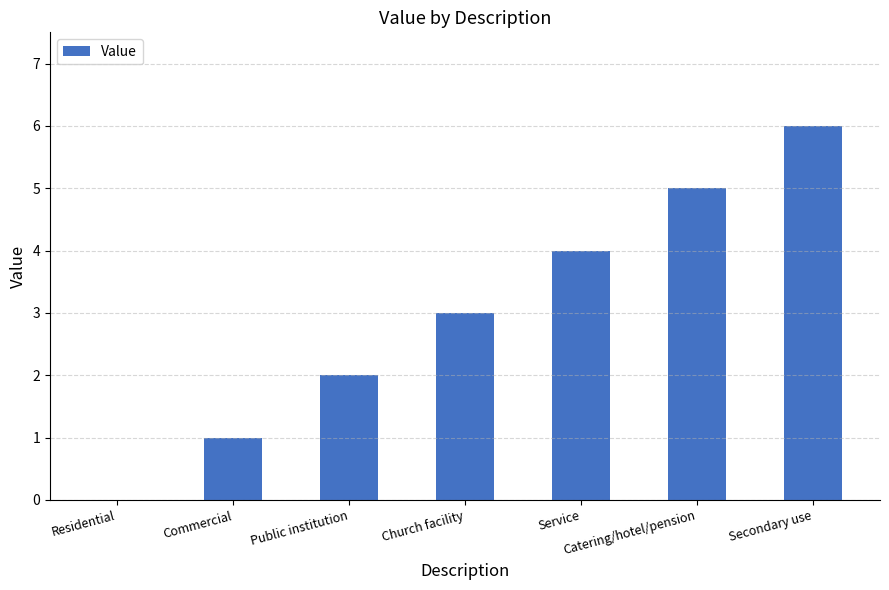

Which category has the highest value across all series?

Secondary use